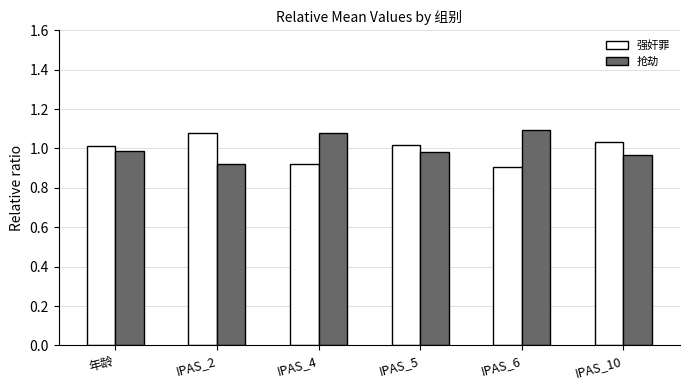

How many series are shown in this chart?

2